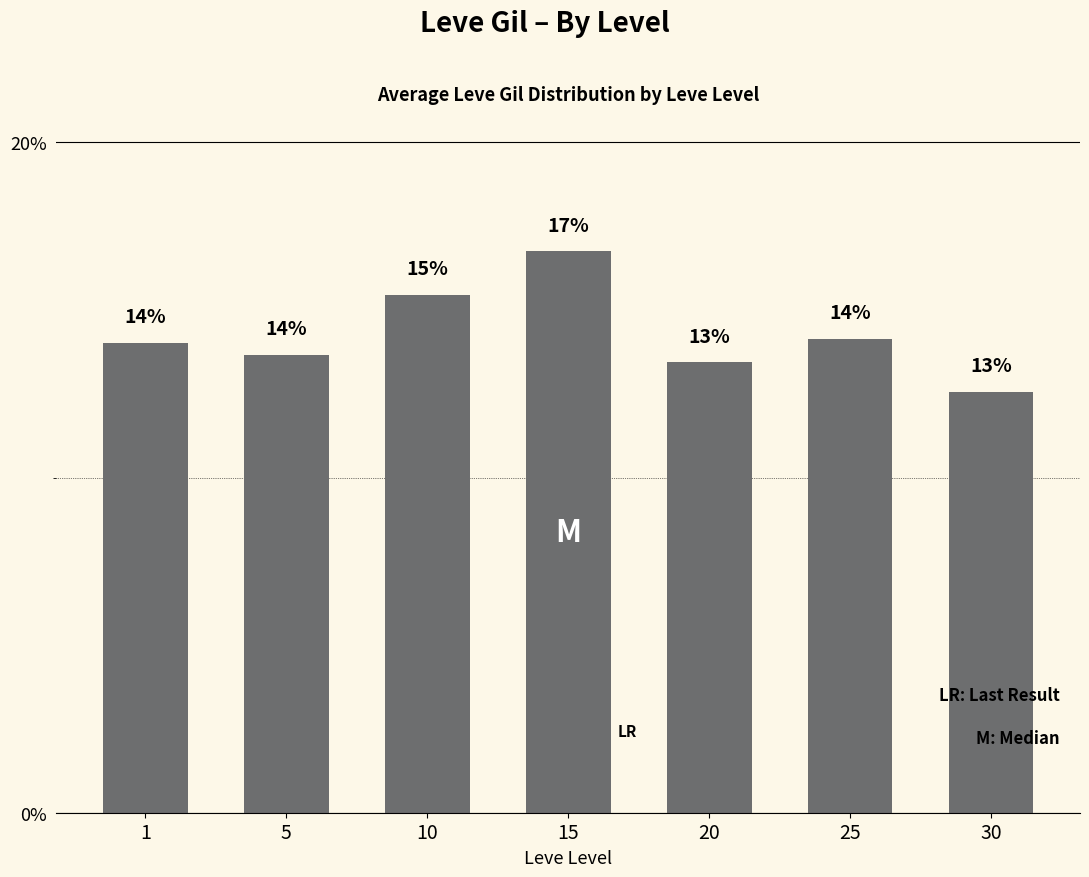

At which category does the chart reach its peak across all series?

15